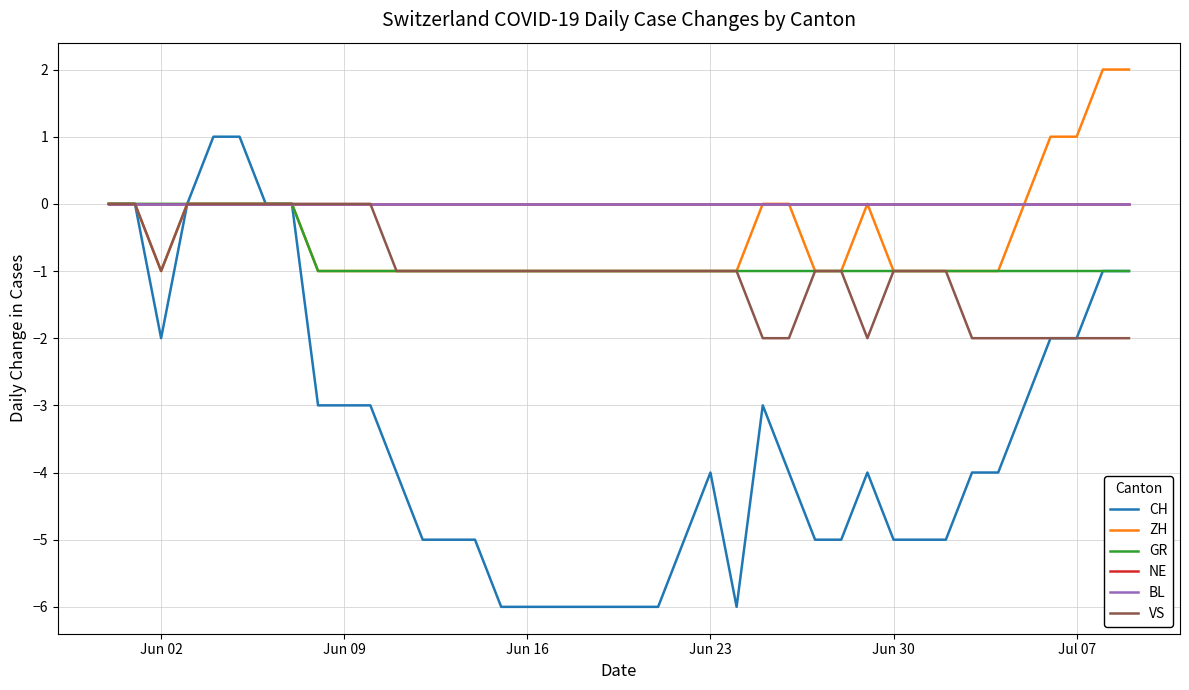

Reading right to left, extract all data points from this chart.

CH: -1	-1	-2	-2	-3	-4	-4	-5	-5	-5	-4	-5	-5	-4	-3	-6	-4	-5	-6	-6	-6	-6	-6	-6	-6	-5	-5	-5	-4	-3	-3	-3	0	0	1	1	0	-2	0	0
ZH: 2	2	1	1	0	-1	-1	-1	-1	-1	0	-1	-1	0	0	-1	-1	-1	-1	-1	-1	-1	-1	-1	-1	-1	-1	-1	-1	-1	-1	-1	0	0	0	0	0	-1	0	0
GR: -1	-1	-1	-1	-1	-1	-1	-1	-1	-1	-1	-1	-1	-1	-1	-1	-1	-1	-1	-1	-1	-1	-1	-1	-1	-1	-1	-1	-1	-1	-1	-1	0	0	0	0	0	0	0	0
NE: 0	0	0	0	0	0	0	0	0	0	0	0	0	0	0	0	0	0	0	0	0	0	0	0	0	0	0	0	0	0	0	0	0	0	0	0	0	0	0	0
BL: 0	0	0	0	0	0	0	0	0	0	0	0	0	0	0	0	0	0	0	0	0	0	0	0	0	0	0	0	0	0	0	0	0	0	0	0	0	0	0	0
VS: -2	-2	-2	-2	-2	-2	-2	-1	-1	-1	-2	-1	-1	-2	-2	-1	-1	-1	-1	-1	-1	-1	-1	-1	-1	-1	-1	-1	-1	0	0	0	0	0	0	0	0	-1	0	0